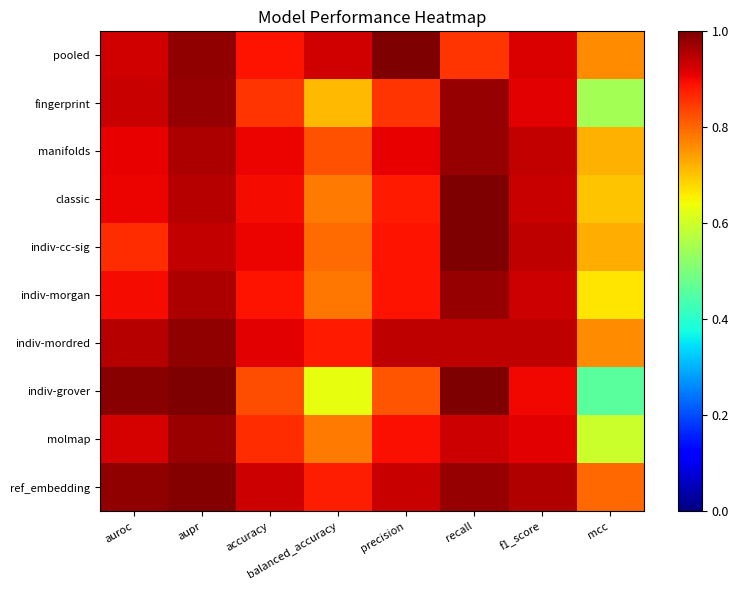

Reading left to right, list all the values displayed in this chart.

pooled: auroc=0.9	aupr=1.0	accuracy=0.9	balanced_accuracy=0.9	precision=1.0	recall=0.9	f1_score=0.9	mcc=0.8
fingerprint: auroc=0.9	aupr=1.0	accuracy=0.9	balanced_accuracy=0.7	precision=0.9	recall=1.0	f1_score=0.9	mcc=0.5
manifolds: auroc=0.9	aupr=1.0	accuracy=0.9	balanced_accuracy=0.8	precision=0.9	recall=1.0	f1_score=0.9	mcc=0.7
classic: auroc=0.9	aupr=0.9	accuracy=0.9	balanced_accuracy=0.8	precision=0.9	recall=1.0	f1_score=0.9	mcc=0.7
indiv-cc-sig: auroc=0.9	aupr=0.9	accuracy=0.9	balanced_accuracy=0.8	precision=0.9	recall=1.0	f1_score=0.9	mcc=0.7
indiv-morgan: auroc=0.9	aupr=1.0	accuracy=0.9	balanced_accuracy=0.8	precision=0.9	recall=1.0	f1_score=0.9	mcc=0.7
indiv-mordred: auroc=1.0	aupr=1.0	accuracy=0.9	balanced_accuracy=0.9	precision=0.9	recall=0.9	f1_score=0.9	mcc=0.8
indiv-grover: auroc=1.0	aupr=1.0	accuracy=0.8	balanced_accuracy=0.6	precision=0.8	recall=1.0	f1_score=0.9	mcc=0.5
molmap: auroc=0.9	aupr=1.0	accuracy=0.9	balanced_accuracy=0.8	precision=0.9	recall=0.9	f1_score=0.9	mcc=0.6
ref_embedding: auroc=1.0	aupr=1.0	accuracy=0.9	balanced_accuracy=0.9	precision=0.9	recall=1.0	f1_score=1.0	mcc=0.8